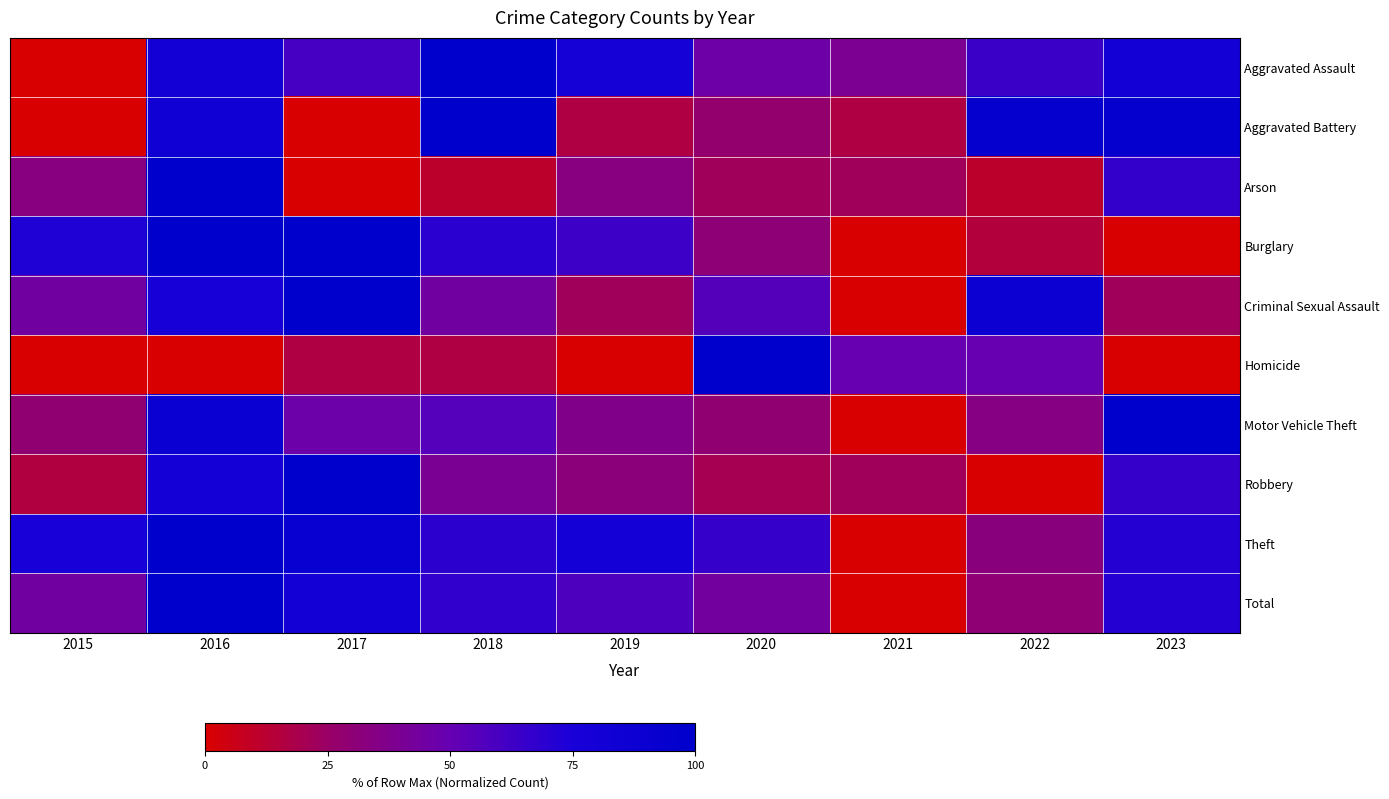

Rank the series at 2022 from highest to lowest value.

Aggravated Battery, Criminal Sexual Assault, Aggravated Assault, Homicide, Motor Vehicle Theft, Theft, Total, Burglary, Arson, Robbery